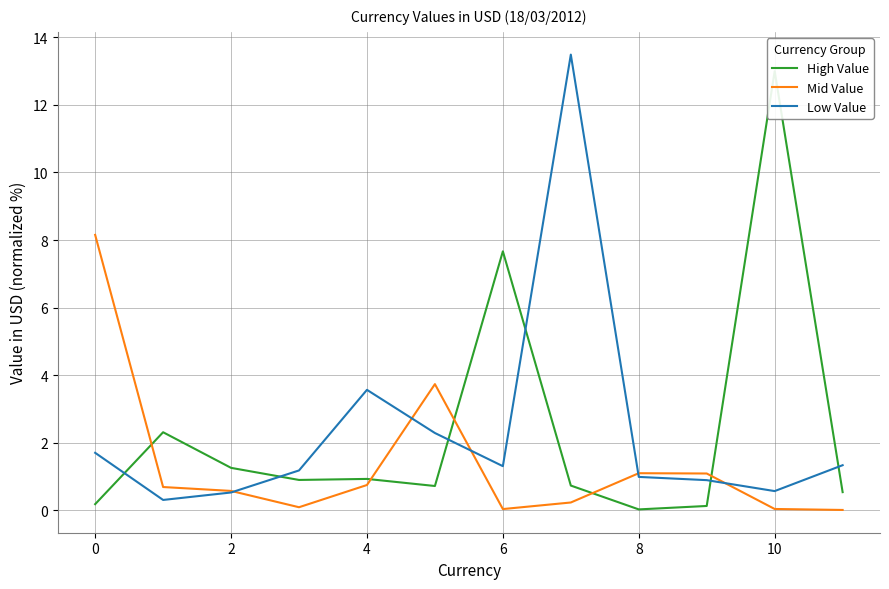

How many intersections are there between Mid Value and Low Value?

5